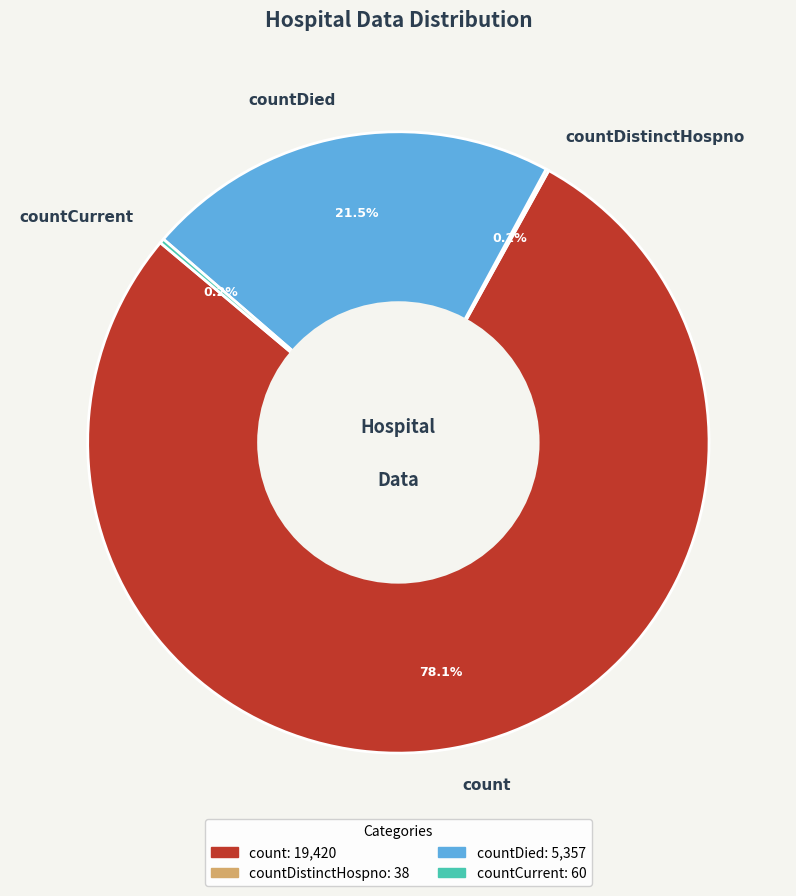

What is the majority slice?

count